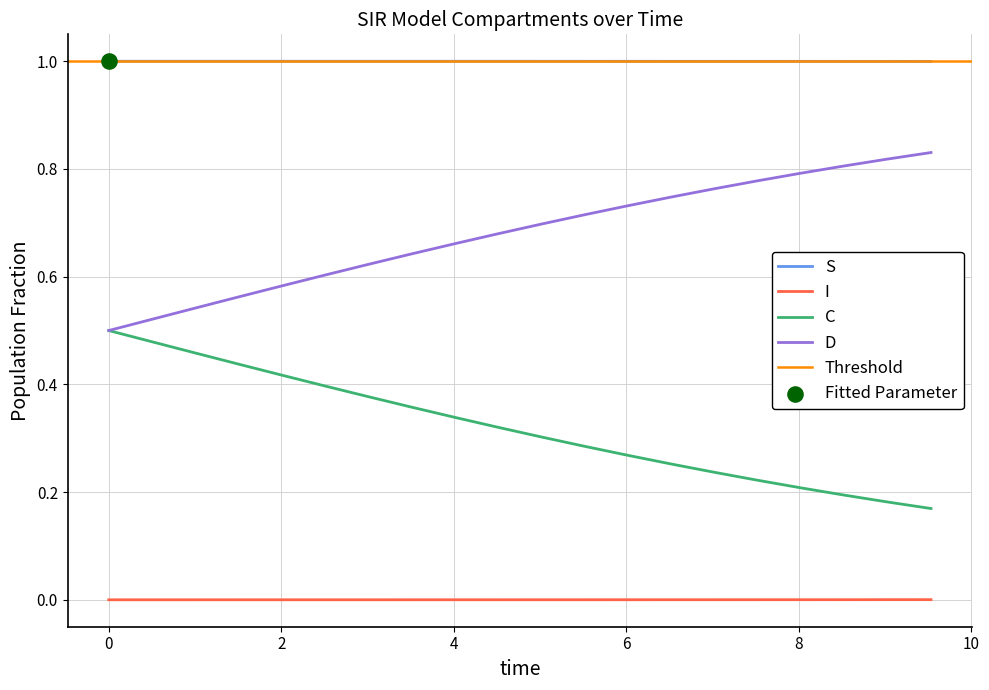

True or false: D and S intersect in this chart.

False